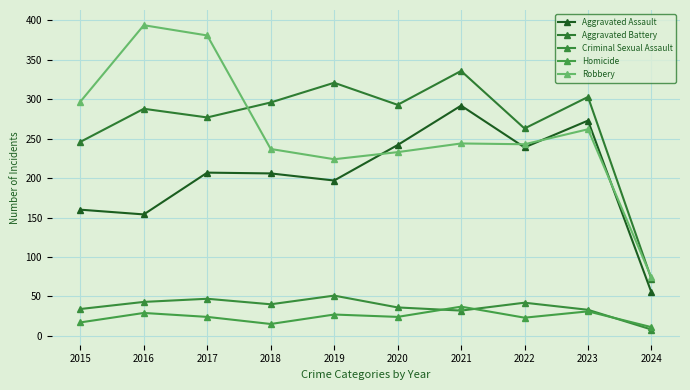

What is the sum of all Aggravated Battery values?

2695